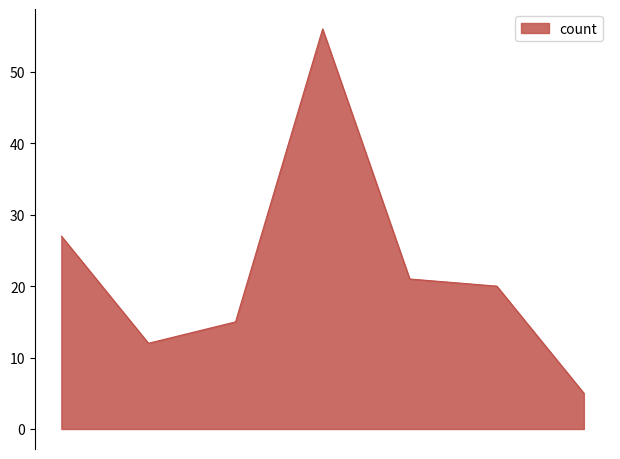

What is the greatest value displayed?

56